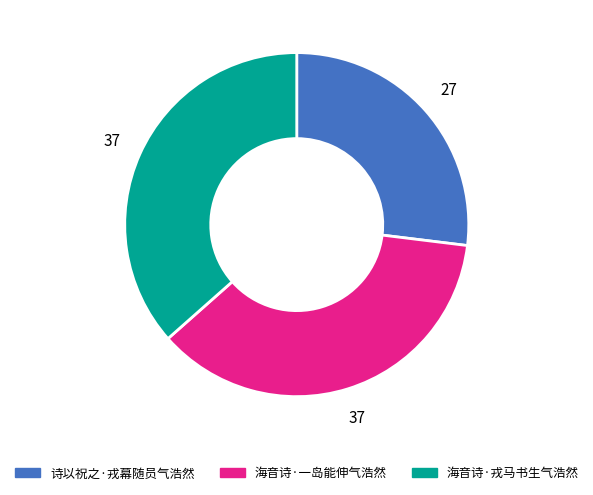

Does any single category account for the majority?

No